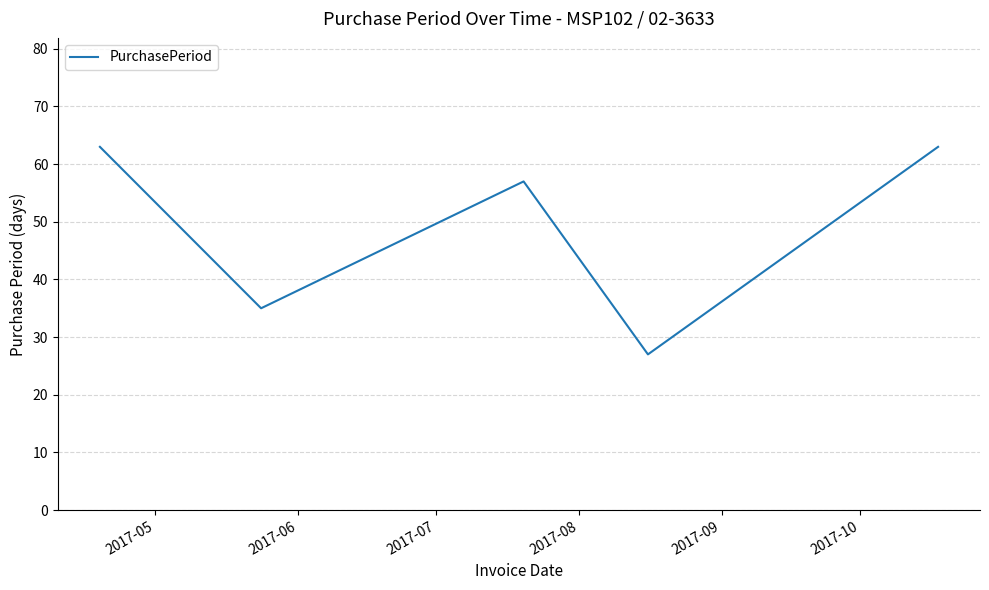

What is the minimum value shown in the chart?

27